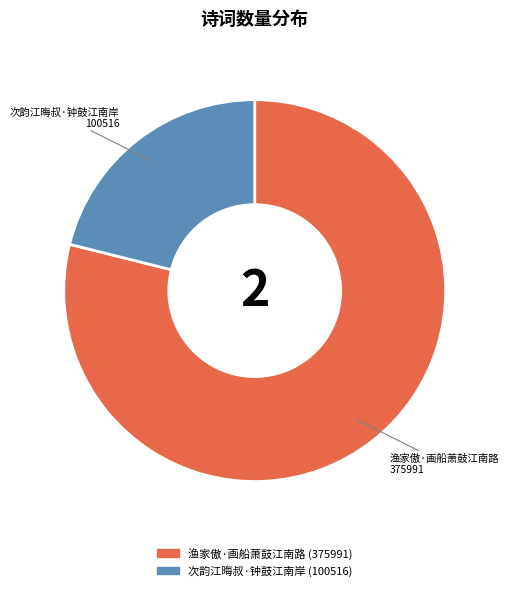

Which slice is the smallest?

次韵江晦叔·钟鼓江南岸